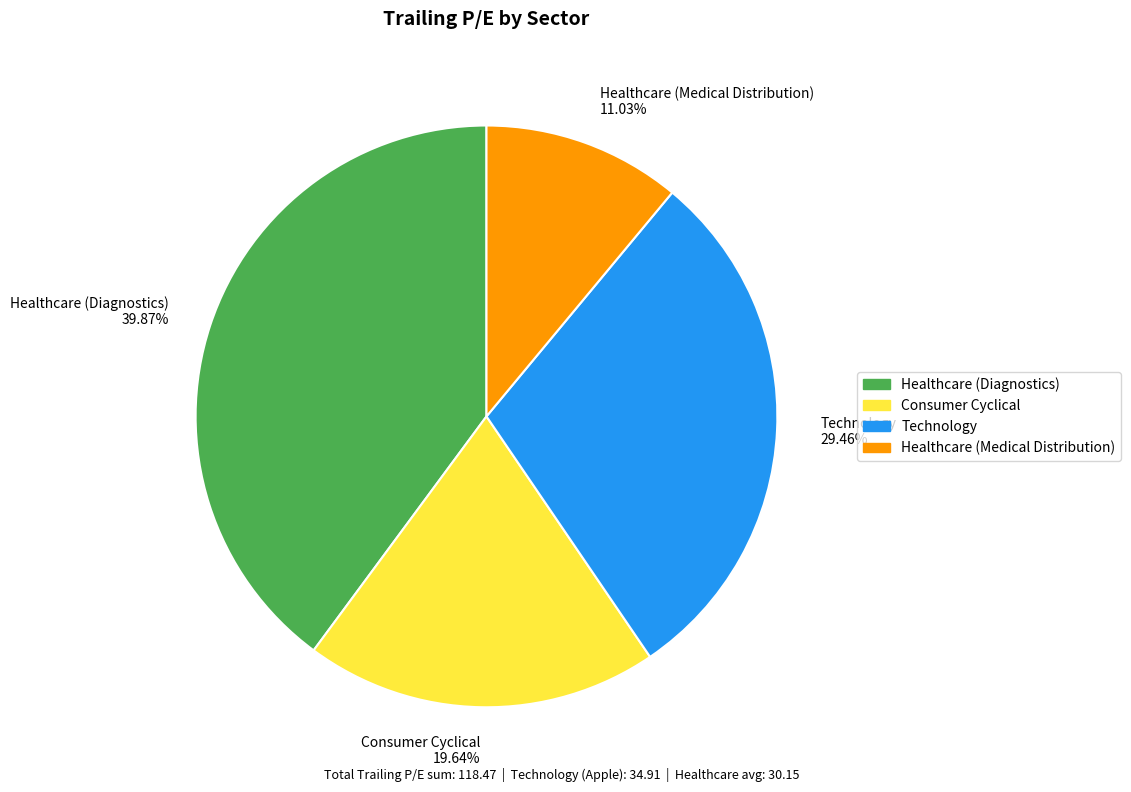

To the nearest percent, what is the difference between the Technology and Healthcare (Medical Distribution) slice percentages?

18%